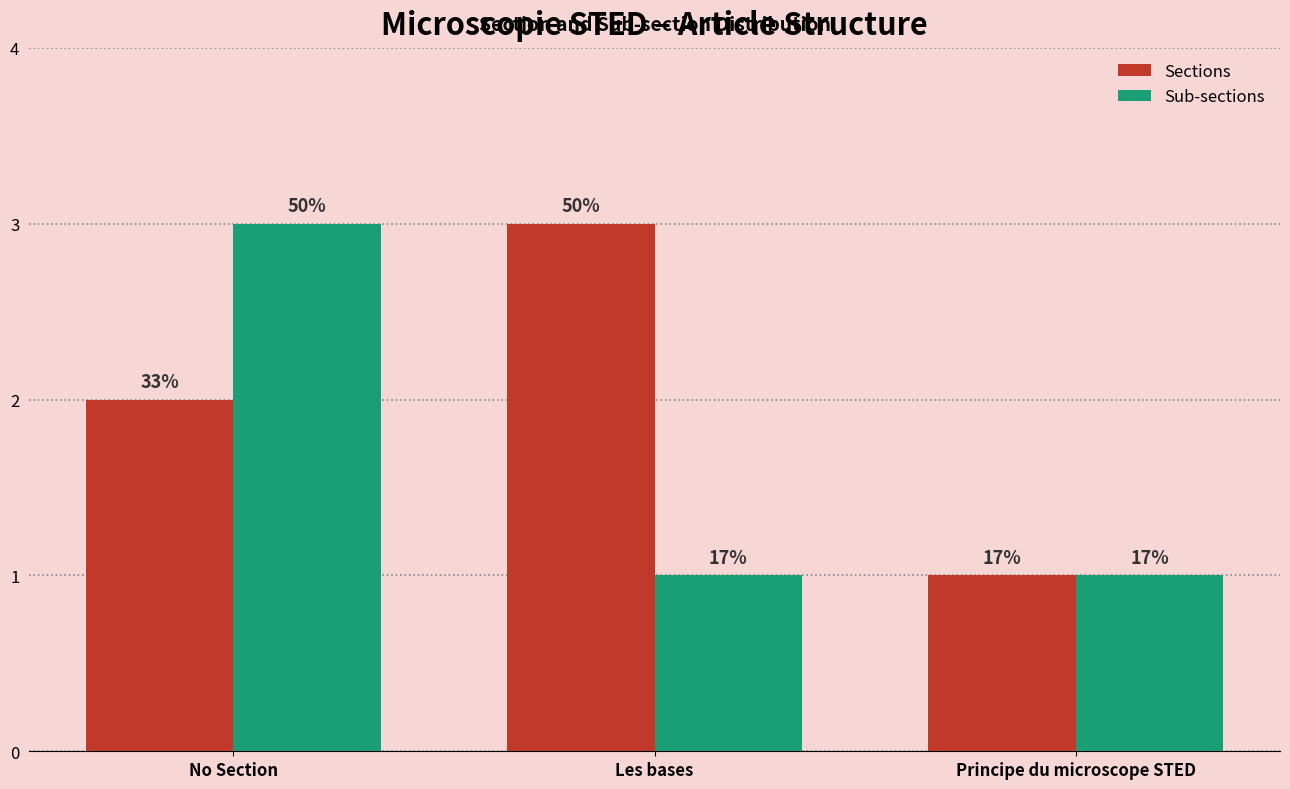

Does the chart contain stacked bars?

No